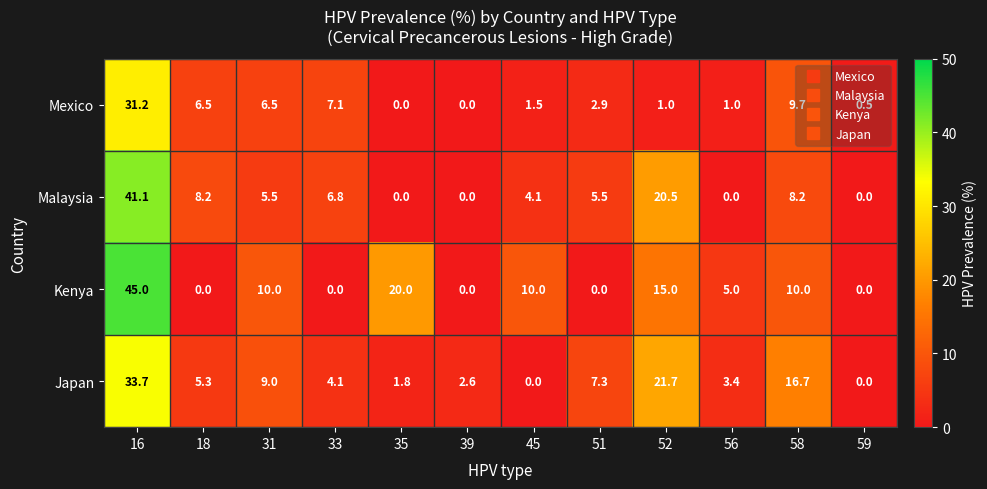

At which label does Kenya reach its peak?

16